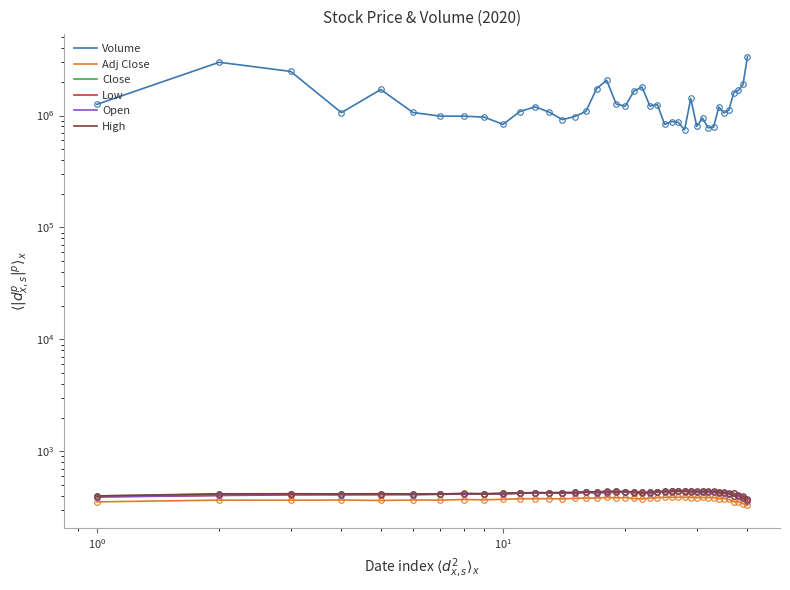

What is the greatest value displayed?

3363800.0